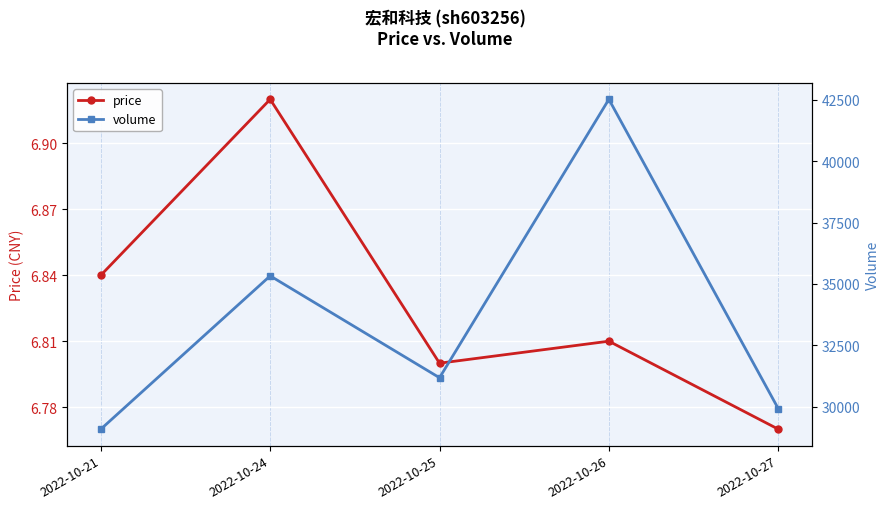

What is the total value across all series at 2022-10-26?

42516.8